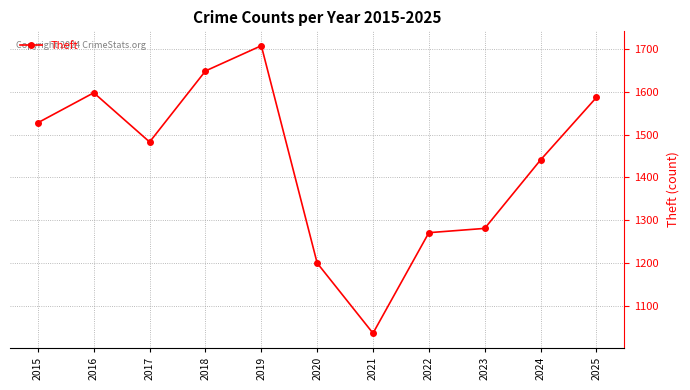

Which label corresponds to the smallest value in the chart?

2021